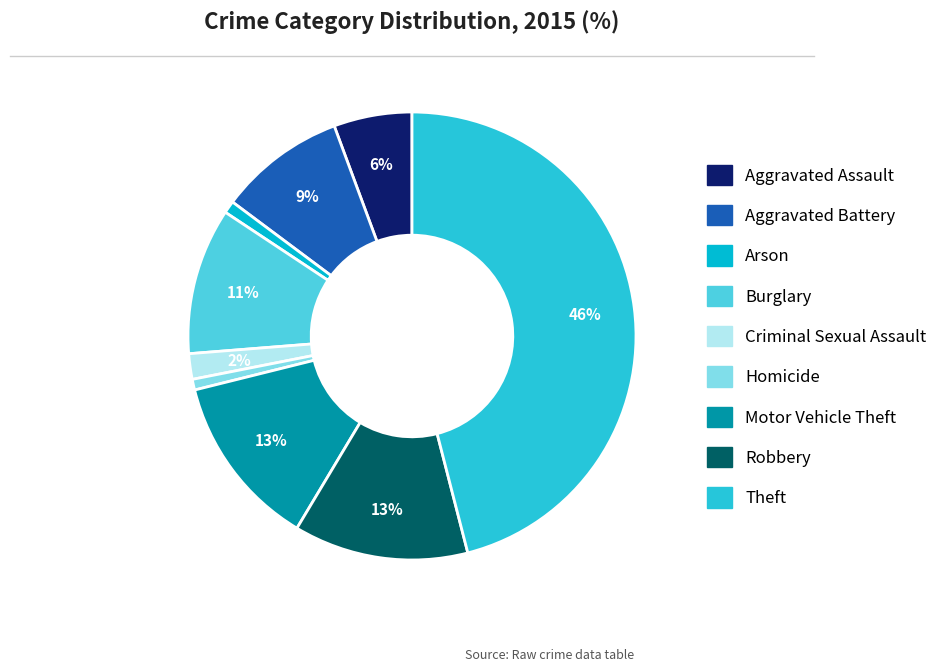

The Aggravated Battery slice represents 18% of the pie. True or false?

False